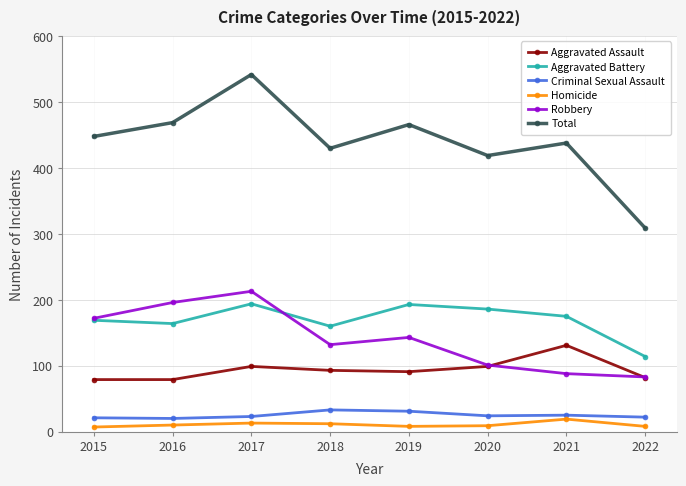

True or false: Aggravated Battery and Criminal Sexual Assault intersect in this chart.

False